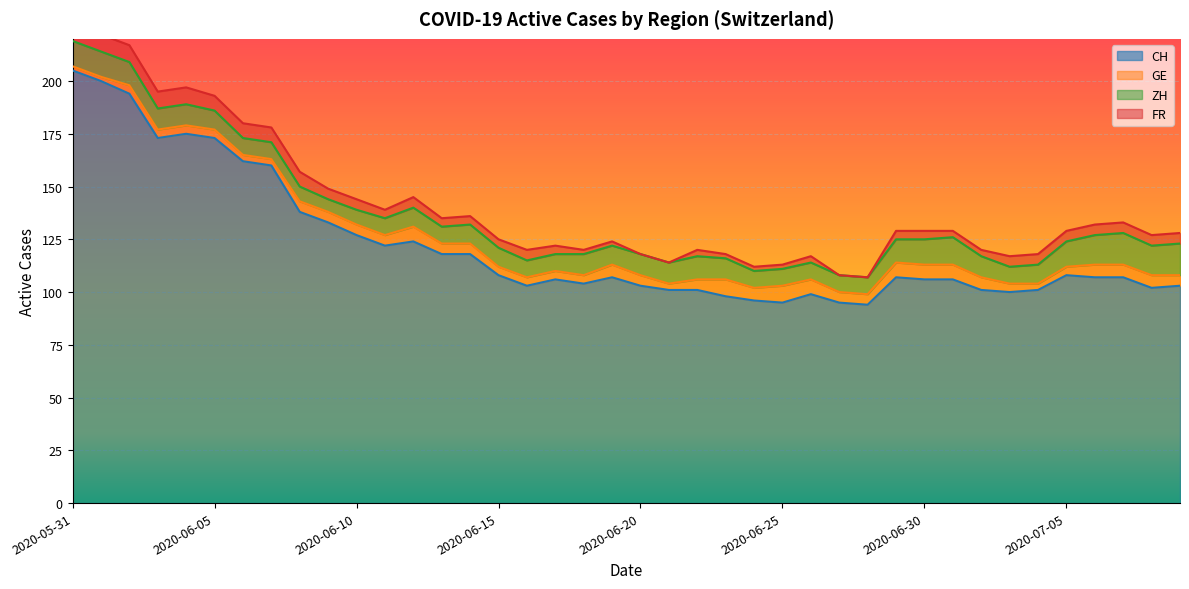

What are all the series names shown in the legend?

CH, GE, ZH, FR